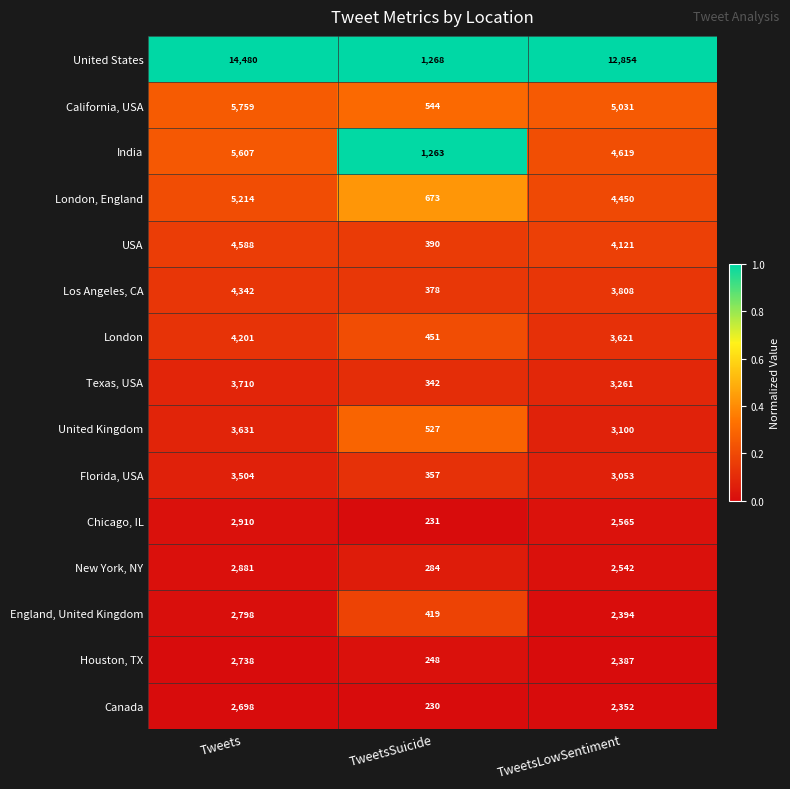

List the series in order of their peak value, highest first.

United States, California, USA, India, London, England, USA, Los Angeles, CA, London, Texas, USA, United Kingdom, Florida, USA, Chicago, IL, New York, NY, England, United Kingdom, Houston, TX, Canada